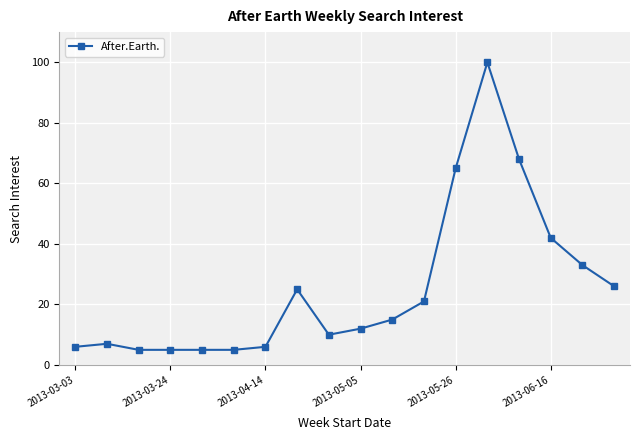

What is the value of the 17th point from the left?

33